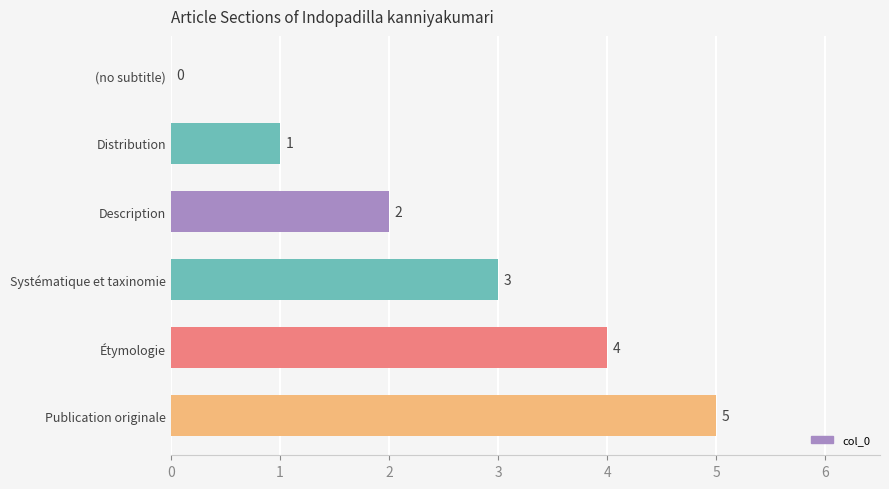

The chart shows a value of 0 at (no subtitle). True or false?

True